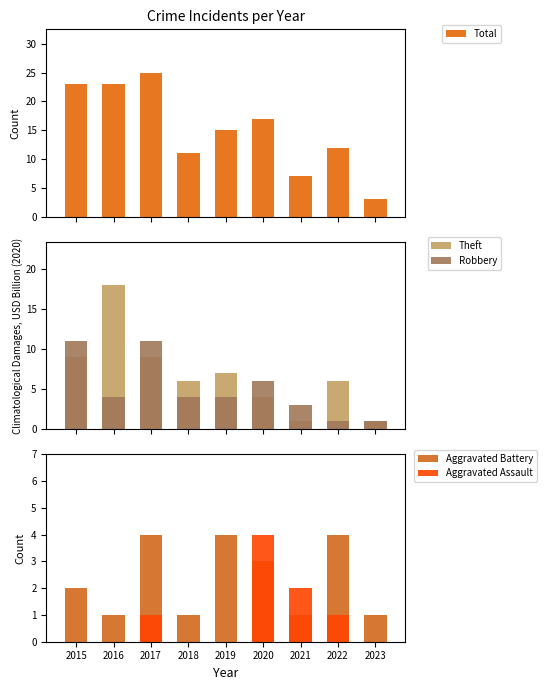

What is the difference between the maximum and minimum values in the Total series?

22